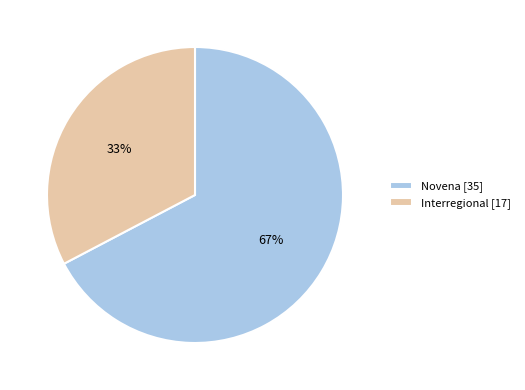

Which slice represents more than half of the pie?

Novena [35]